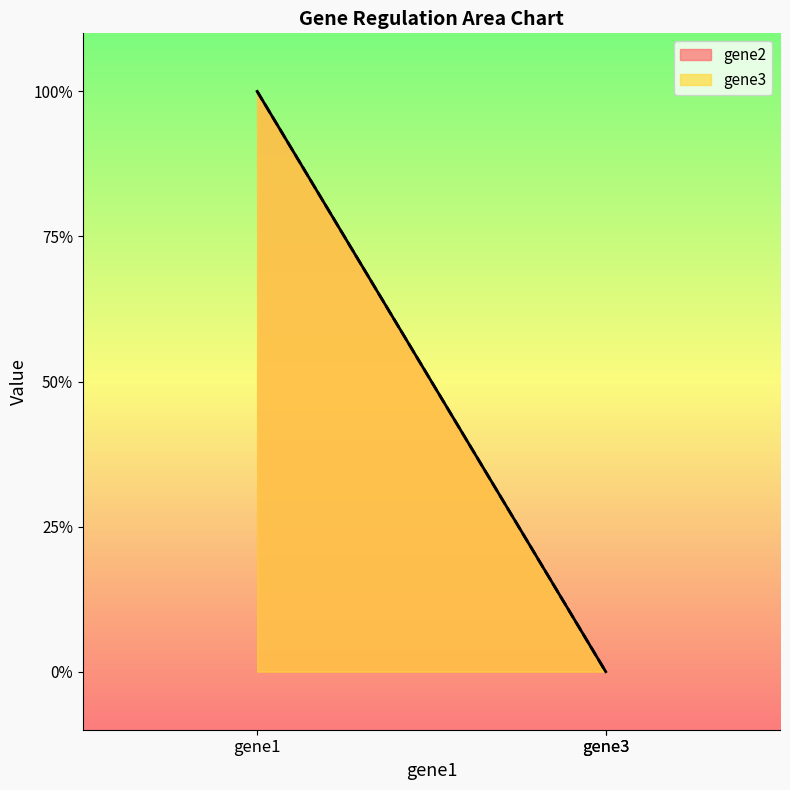

At gene3, list the series in order from smallest to largest.

gene2, gene3